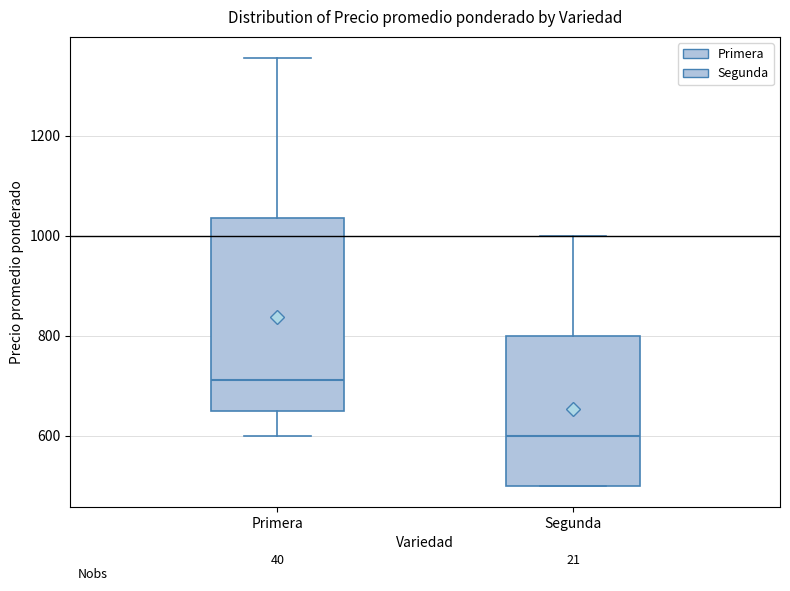

Comparing the boxes themselves (not the whiskers), which one is the tallest?

Primera